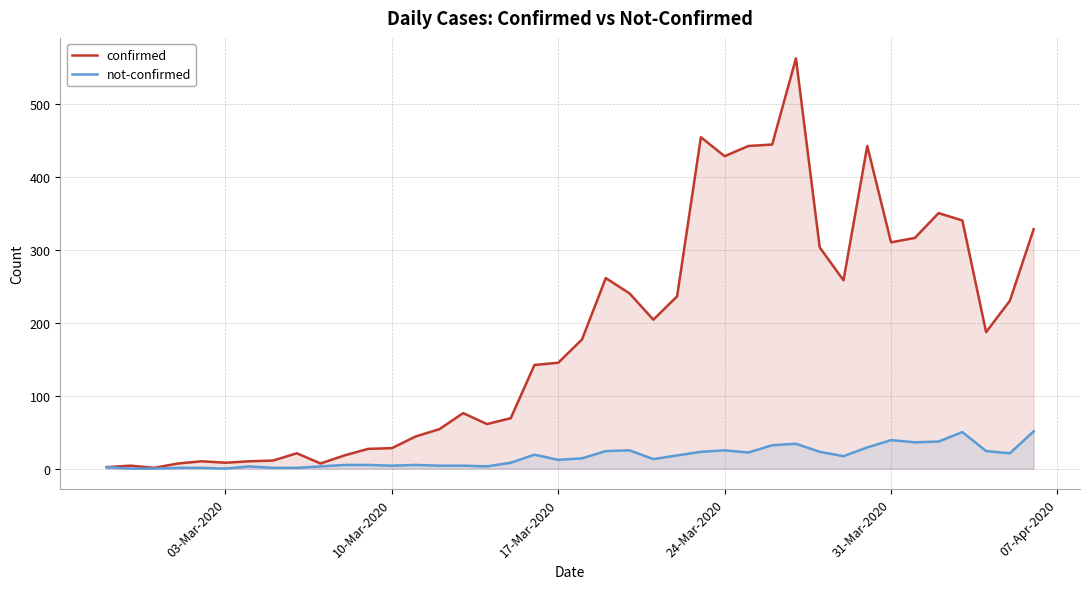

How many series are shown in this chart?

2